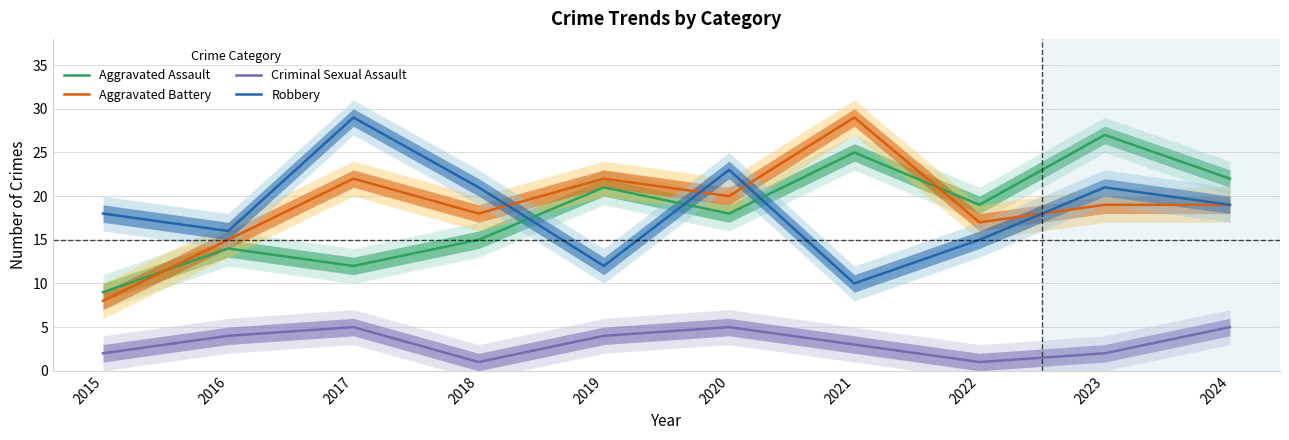

What is the value of the Aggravated Assault point at the 3rd from the left?

12